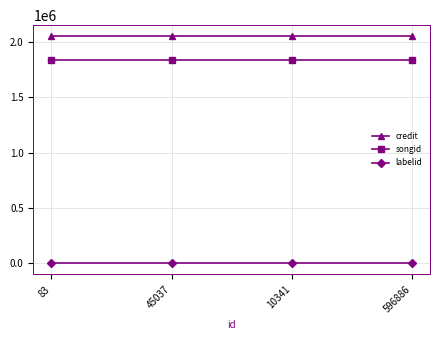

True or false: songid has more than 2 interior local peaks.

False